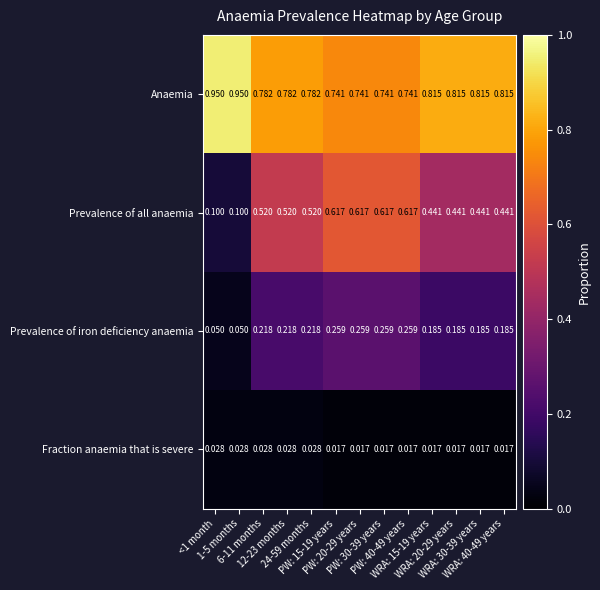

Which series has the largest total across all categories?

Anaemia